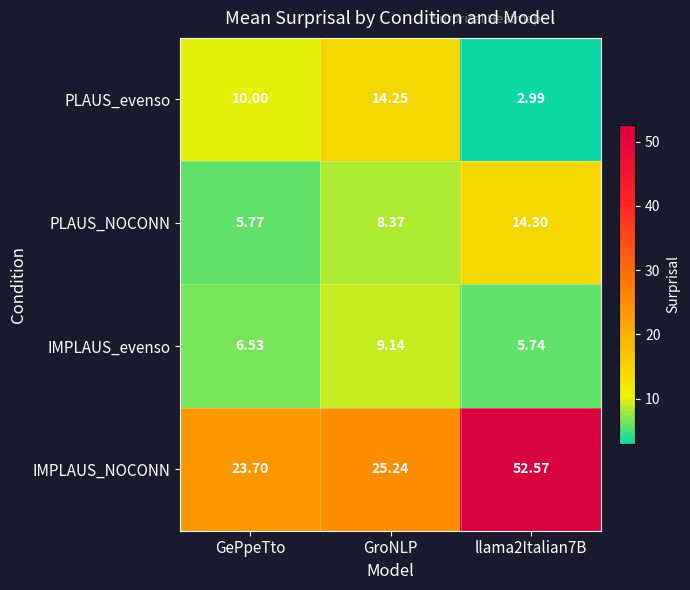

Between GePpeTto and GroNLP, which series saw the biggest shift?

PLAUS_evenso